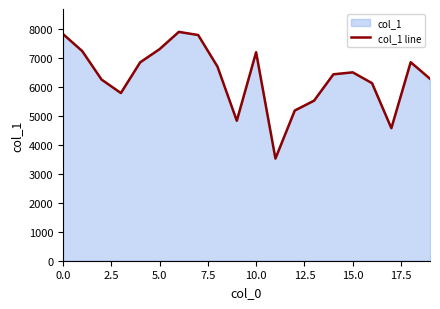

How many interior local peaks (higher than both neighbors) does the data have?

4